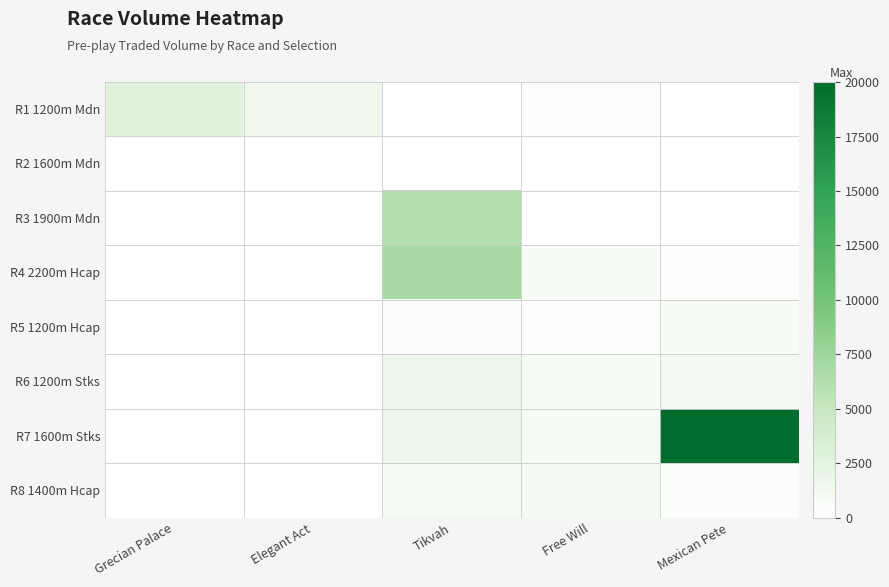

Rank the series by their maximum value, from lowest to highest.

R2 1600m Mdn, R5 1200m Hcap, R8 1400m Hcap, R6 1200m Stks, R1 1200m Mdn, R3 1900m Mdn, R4 2200m Hcap, R7 1600m Stks